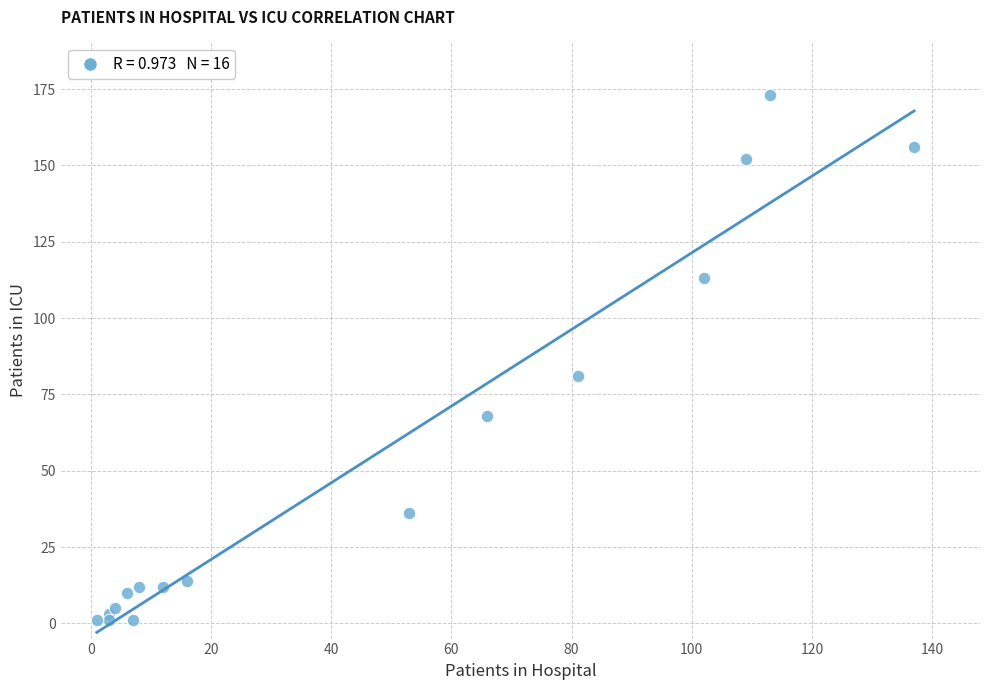

What Y value in the scatter plot is closest to 87?

81